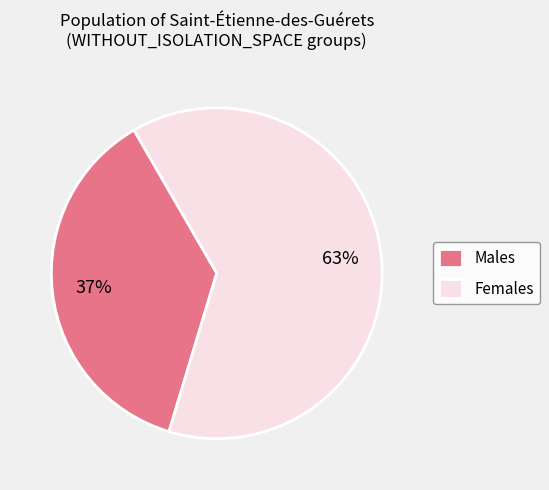

Rank the categories by value from lowest to highest.

Males, Females